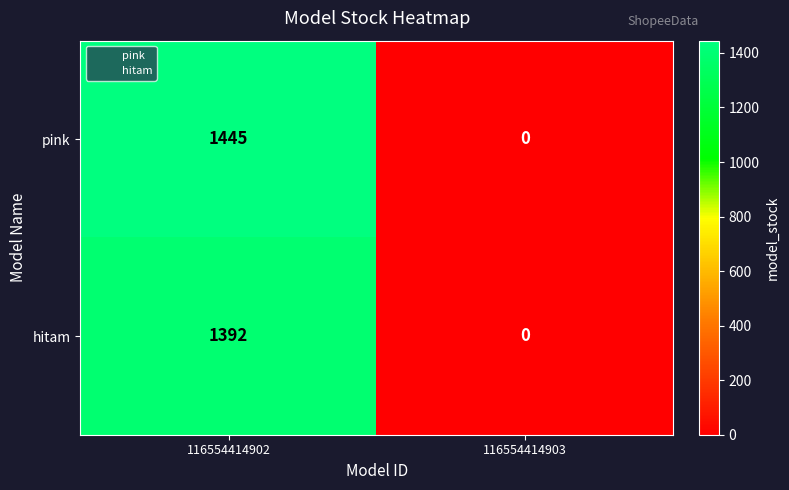

What is the difference between the highest and lowest values at 116554414902?

53